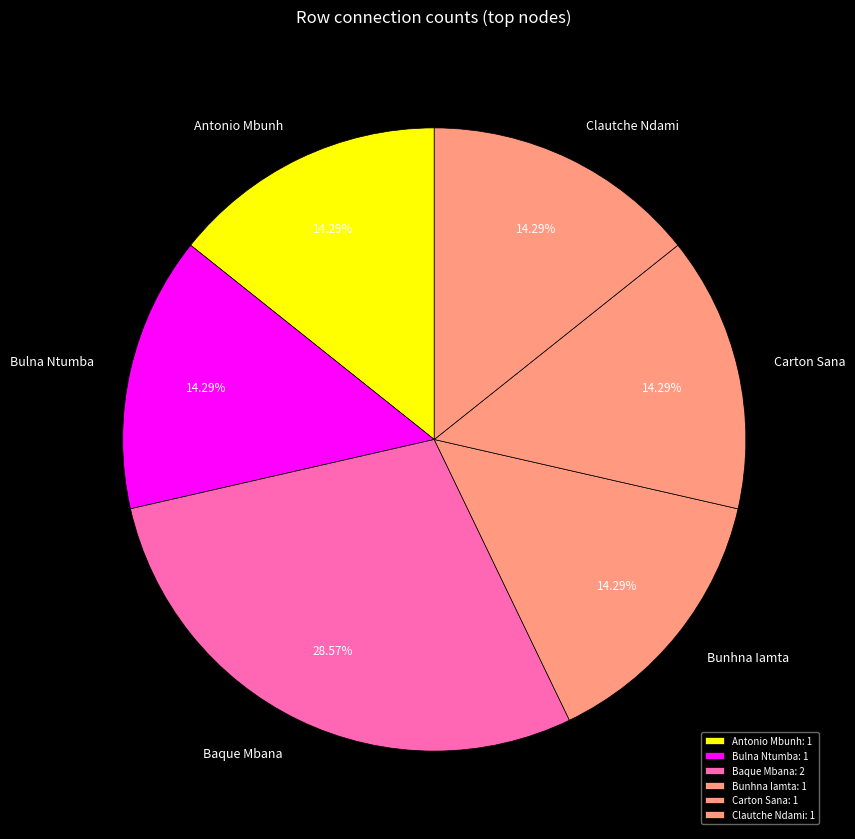

Is Clautche Ndami the majority of the pie?

No